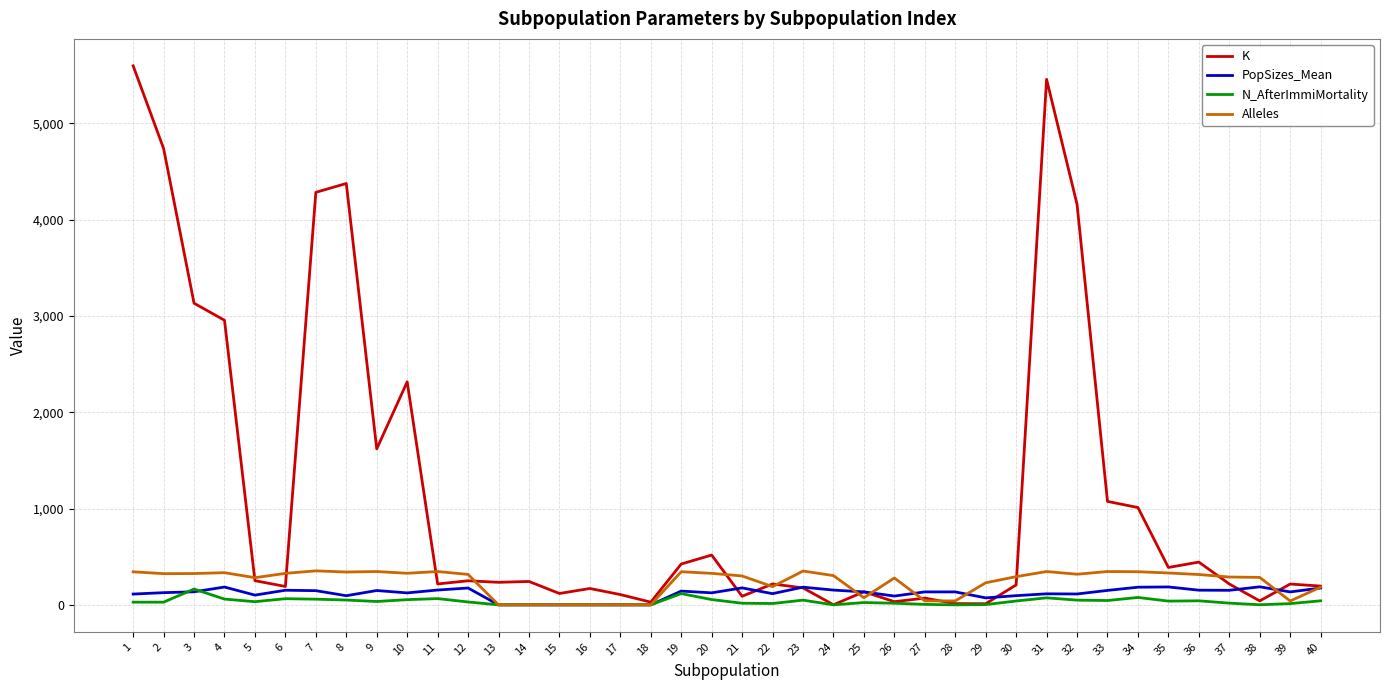

Which series has the largest total across all categories?

K